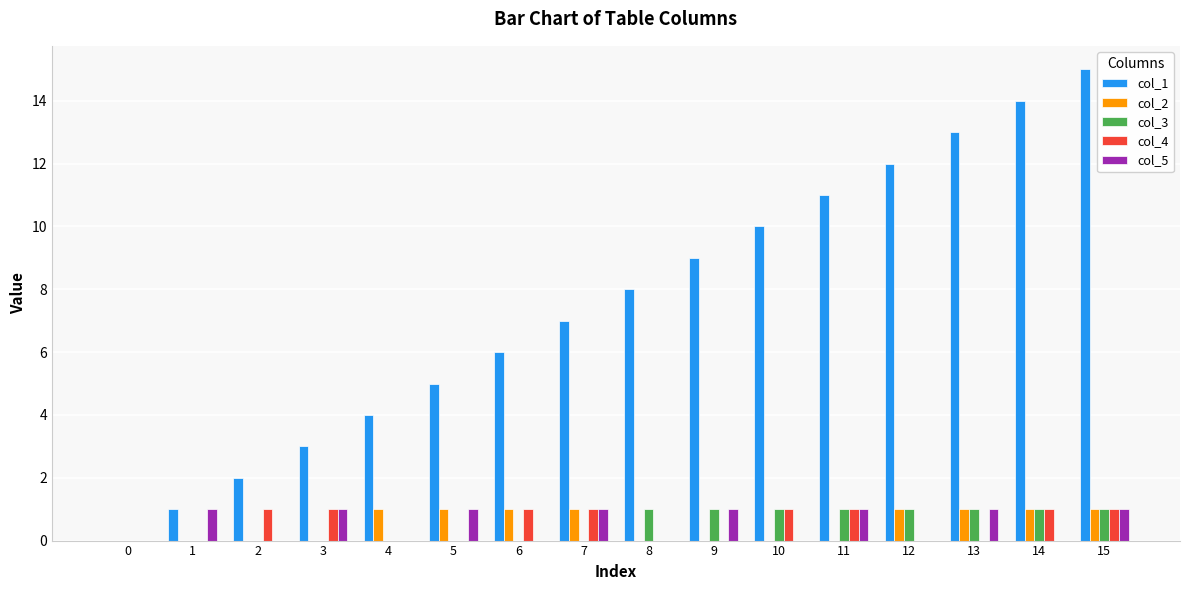

Which series changed the most between 10 and 14?

col_1